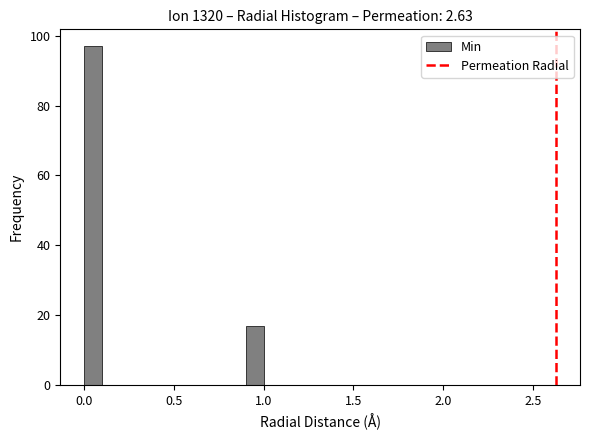

Read against the x-axis, roughly where is the centre of the tallest bar?

0.05